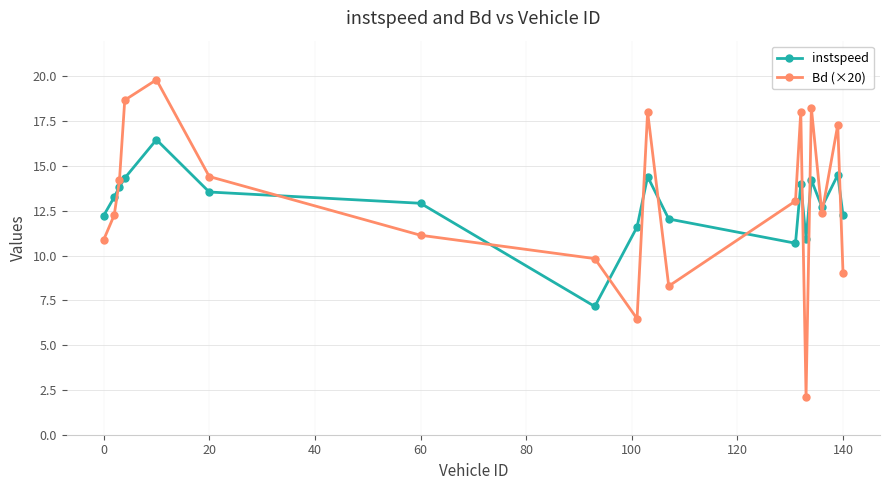

How many interior local peaks does the instspeed series have?

5